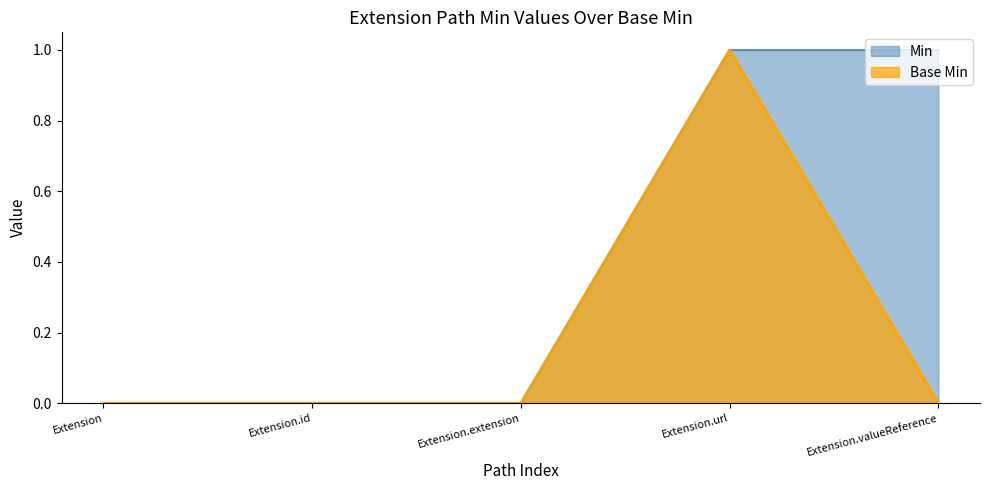

True or false: Base Min and Min cross at least once.

False